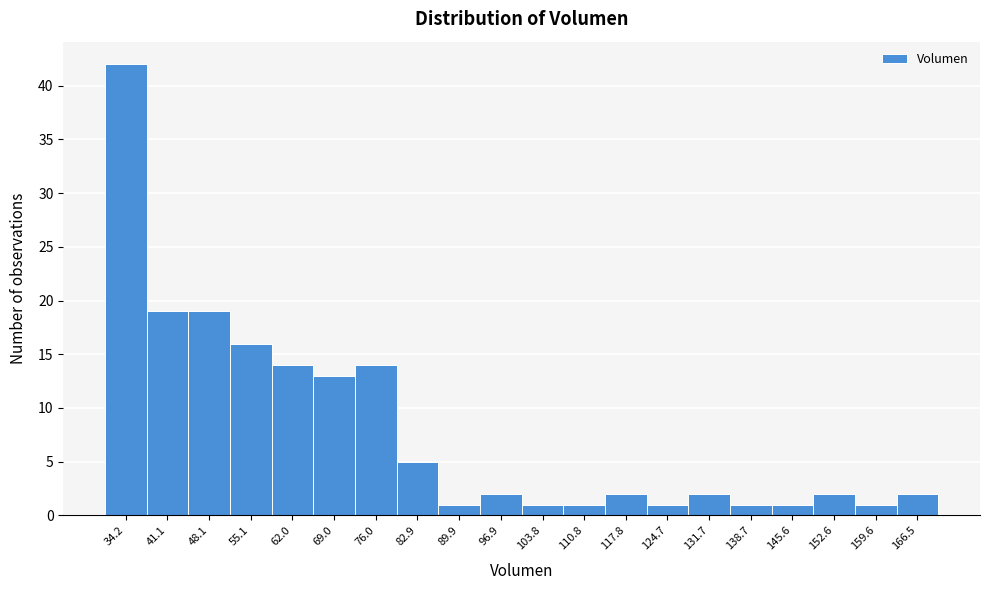

Reading left to right, transcribe this chart: for each bar, give the range it covers on the x-axis and its height. Neither the bar edges nor the heights are printed on the chart, so give them approximately, as read against the axes.

31 to 38: 42
38 to 45: 19
45 to 52: 19
52 to 59: 16
59 to 66: 14
66 to 72: 13
72 to 79: 14
79 to 86: 5
86 to 93: 1
93 to 100: 2
100 to 107: 1
107 to 114: 1
114 to 121: 2
121 to 128: 1
128 to 135: 2
135 to 142: 1
142 to 149: 1
149 to 156: 2
156 to 163: 1
163 to 170: 2